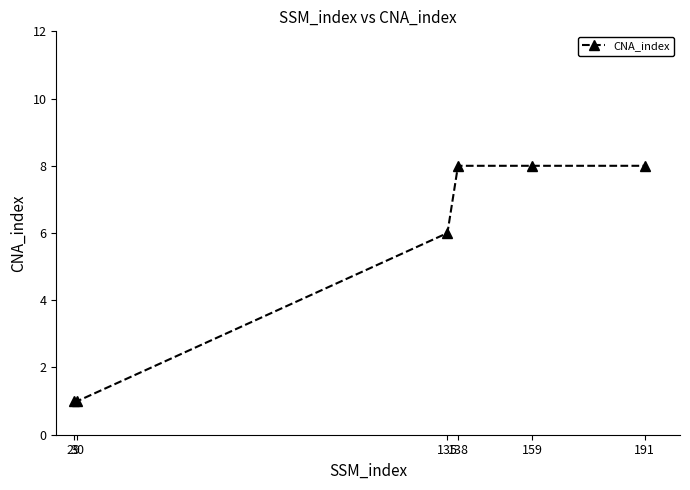

How many data points are less than 8?

3